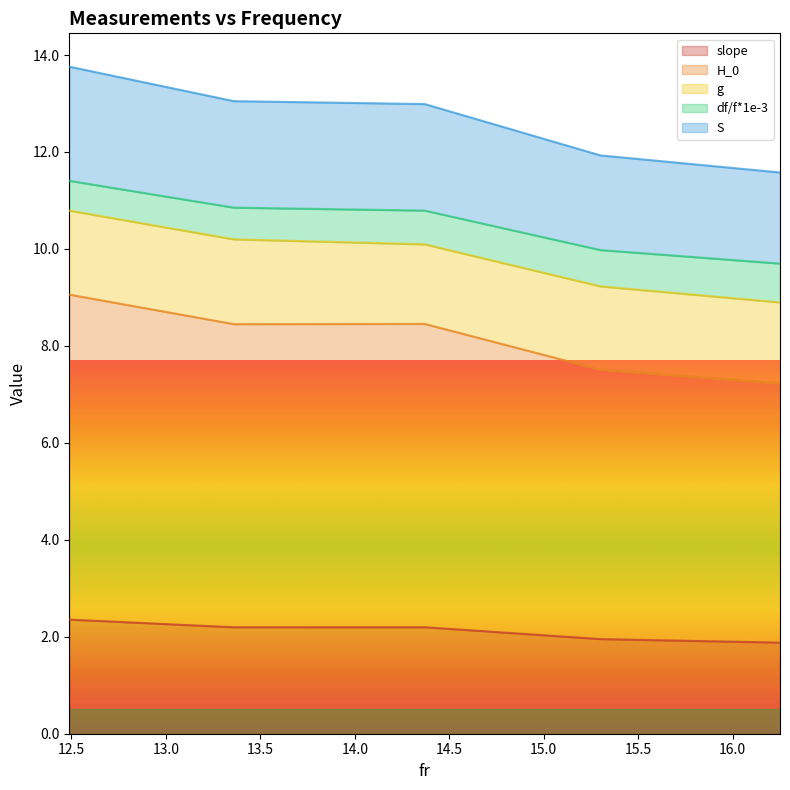

Does the chart display data point markers on the line(s)?

No